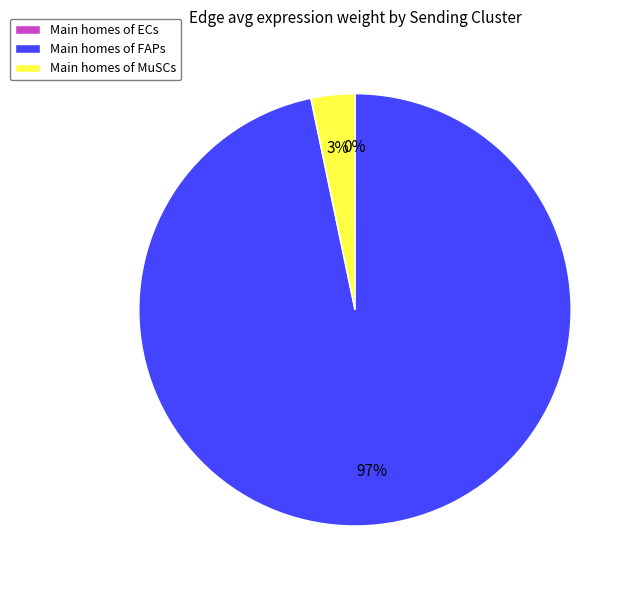

The Main homes of MuSCs slice represents 3% of the pie. True or false?

True